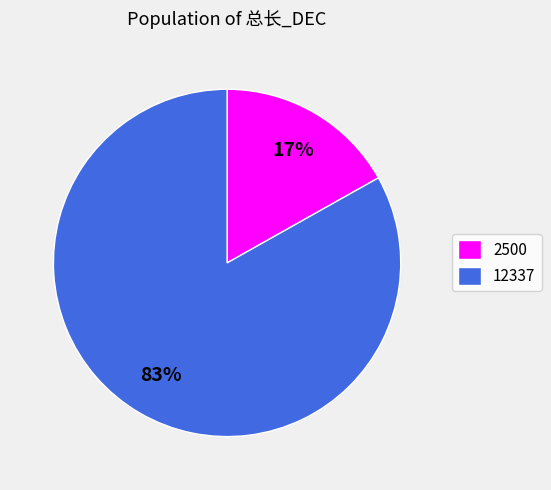

To the nearest percent, what is the difference between the largest and smallest slice percentages?

66%